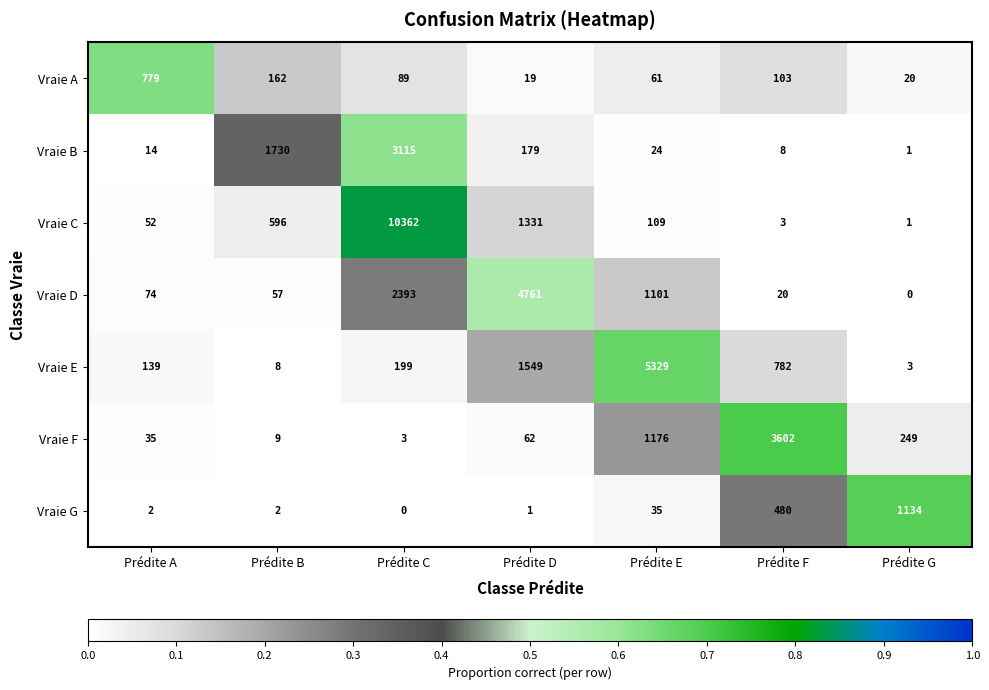

What is the difference between the highest and lowest values at Prédite A?

777